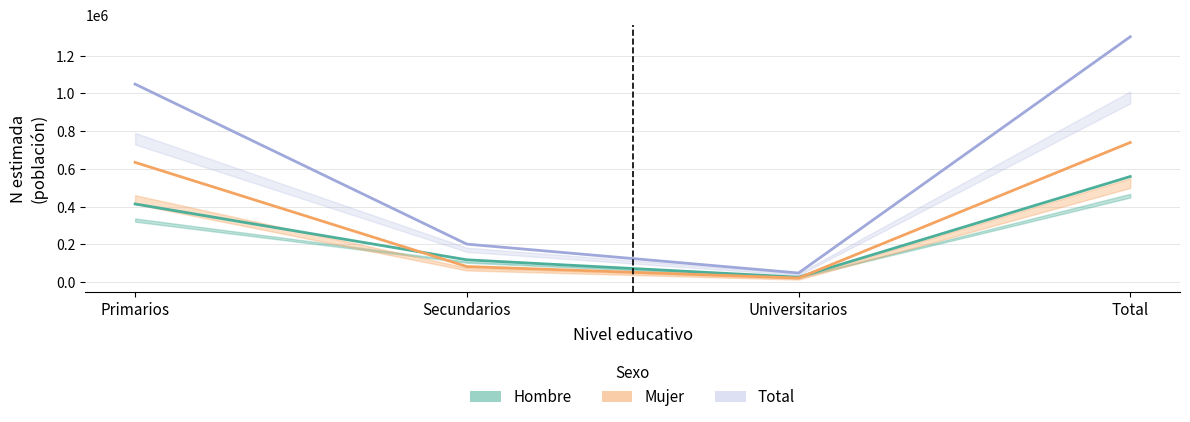

Rank the series by their maximum value, from highest to lowest.

Total_N, Mujer_N, Hombre_N